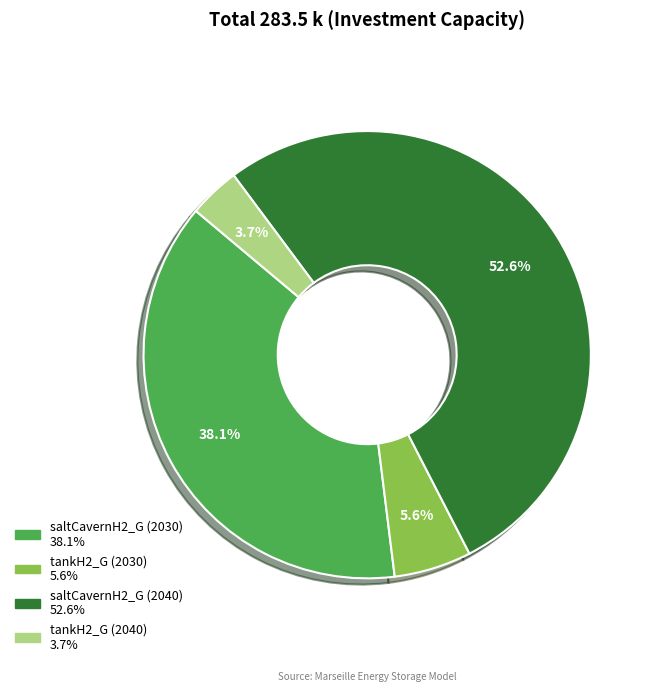

How much of the chart is everything except tankH2_G (2040)?

96.3%